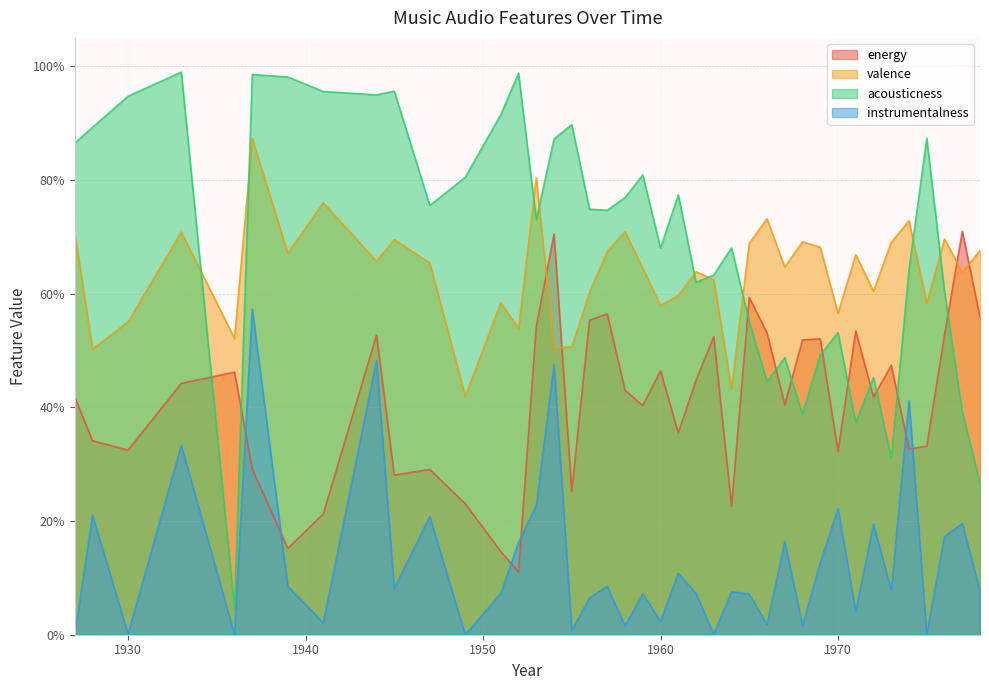

At which category does valence reach its first local valley?

1928